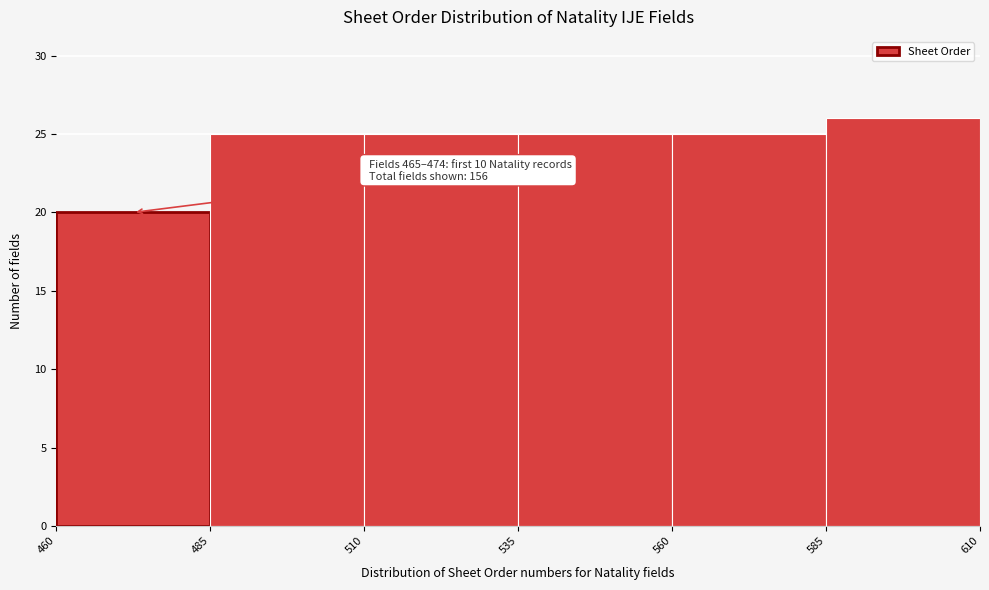

Over which range of the x-axis is the bar tallest?

585 to 610